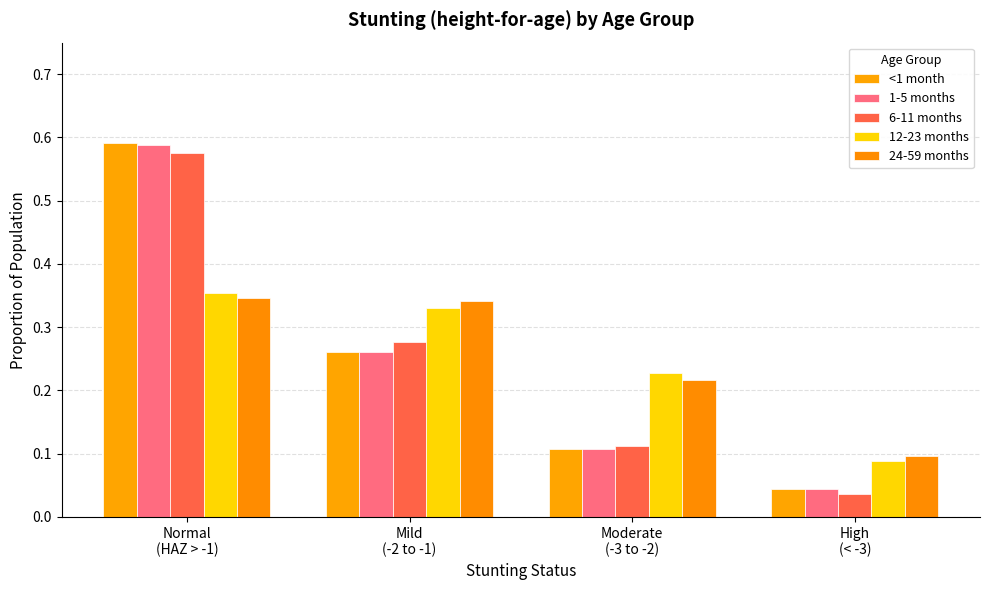

At how many categories does at least one series exceed 0?

4